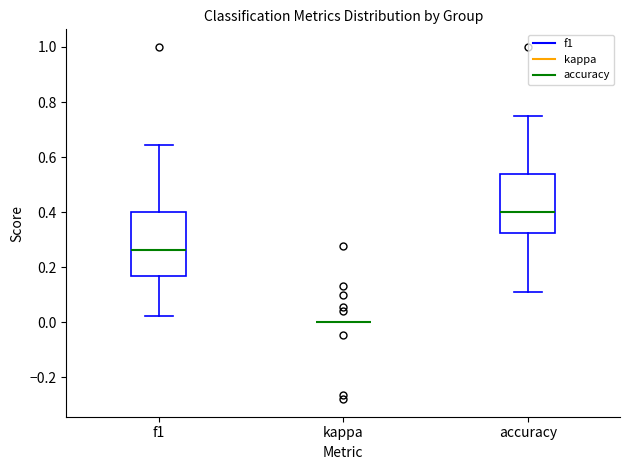

Where is the upper edge of the box for accuracy on the y-axis? The values are not printed on the chart, so give them approximately, as read against the axis.

0.54